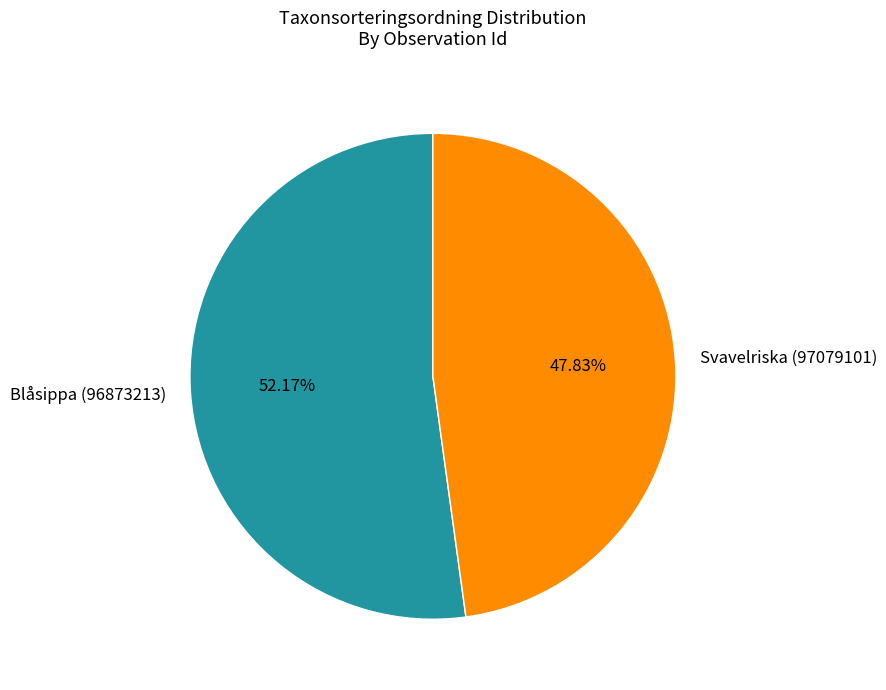

Rank the categories by value from lowest to highest.

Svavelriska (97079101), Blåsippa (96873213)